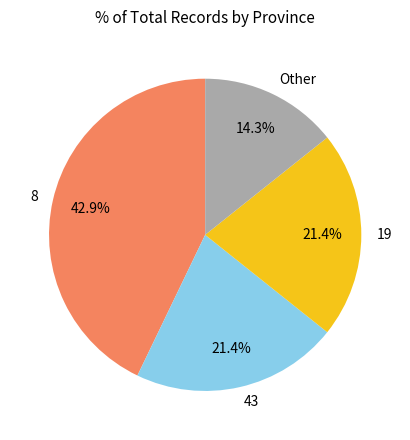

Is there any slice that represents more than half of the pie?

No